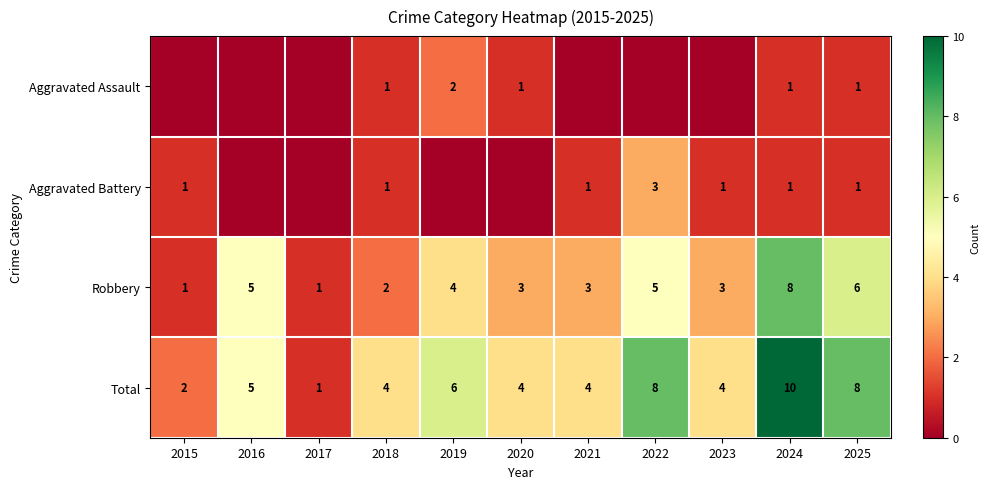

Where does the Robbery series first go above 3?

2016